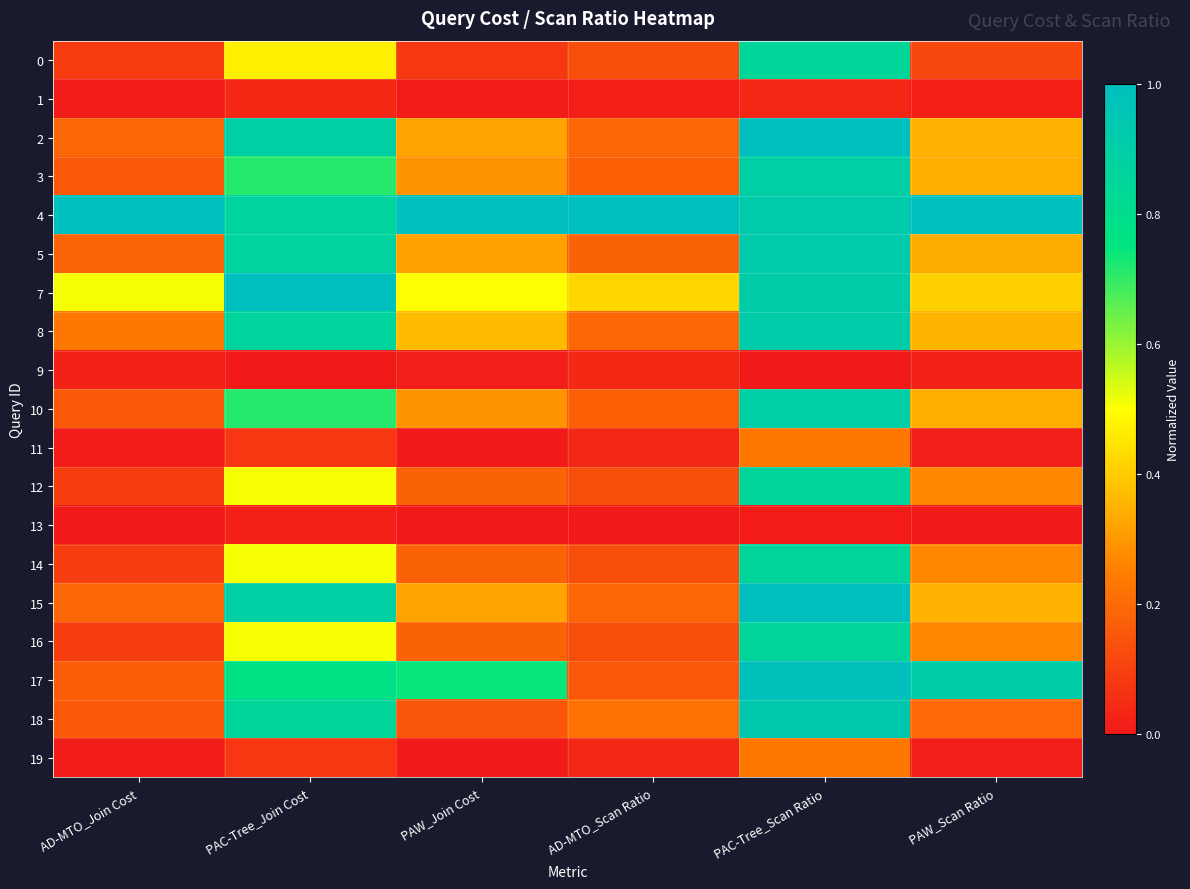

Reading left to right, extract all data points from this chart.

0: AD-MTO_Join Cost=0.1	PAC-Tree_Join Cost=0.5	PAW_Join Cost=0.1	AD-MTO_Scan Ratio=0.1	PAC-Tree_Scan Ratio=0.9	PAW_Scan Ratio=0.1
1: AD-MTO_Join Cost=0.0	PAC-Tree_Join Cost=0.0	PAW_Join Cost=0.0	AD-MTO_Scan Ratio=0.0	PAC-Tree_Scan Ratio=0.0	PAW_Scan Ratio=0.0
2: AD-MTO_Join Cost=0.2	PAC-Tree_Join Cost=0.9	PAW_Join Cost=0.3	AD-MTO_Scan Ratio=0.2	PAC-Tree_Scan Ratio=1.0	PAW_Scan Ratio=0.4
3: AD-MTO_Join Cost=0.2	PAC-Tree_Join Cost=0.7	PAW_Join Cost=0.3	AD-MTO_Scan Ratio=0.2	PAC-Tree_Scan Ratio=0.9	PAW_Scan Ratio=0.3
4: AD-MTO_Join Cost=1.0	PAC-Tree_Join Cost=0.9	PAW_Join Cost=1.0	AD-MTO_Scan Ratio=1.0	PAC-Tree_Scan Ratio=0.9	PAW_Scan Ratio=1.0
5: AD-MTO_Join Cost=0.2	PAC-Tree_Join Cost=0.9	PAW_Join Cost=0.3	AD-MTO_Scan Ratio=0.2	PAC-Tree_Scan Ratio=0.9	PAW_Scan Ratio=0.3
7: AD-MTO_Join Cost=0.5	PAC-Tree_Join Cost=1.0	PAW_Join Cost=0.5	AD-MTO_Scan Ratio=0.4	PAC-Tree_Scan Ratio=0.9	PAW_Scan Ratio=0.4
8: AD-MTO_Join Cost=0.2	PAC-Tree_Join Cost=0.9	PAW_Join Cost=0.4	AD-MTO_Scan Ratio=0.2	PAC-Tree_Scan Ratio=0.9	PAW_Scan Ratio=0.4
9: AD-MTO_Join Cost=0.0	PAC-Tree_Join Cost=0.0	PAW_Join Cost=0.0	AD-MTO_Scan Ratio=0.0	PAC-Tree_Scan Ratio=0.0	PAW_Scan Ratio=0.0
10: AD-MTO_Join Cost=0.2	PAC-Tree_Join Cost=0.7	PAW_Join Cost=0.3	AD-MTO_Scan Ratio=0.2	PAC-Tree_Scan Ratio=0.9	PAW_Scan Ratio=0.3
11: AD-MTO_Join Cost=0.0	PAC-Tree_Join Cost=0.1	PAW_Join Cost=0.0	AD-MTO_Scan Ratio=0.0	PAC-Tree_Scan Ratio=0.2	PAW_Scan Ratio=0.0
12: AD-MTO_Join Cost=0.1	PAC-Tree_Join Cost=0.5	PAW_Join Cost=0.2	AD-MTO_Scan Ratio=0.1	PAC-Tree_Scan Ratio=0.9	PAW_Scan Ratio=0.3
13: AD-MTO_Join Cost=0.0	PAC-Tree_Join Cost=0.0	PAW_Join Cost=0.0	AD-MTO_Scan Ratio=0.0	PAC-Tree_Scan Ratio=0.0	PAW_Scan Ratio=0.0
14: AD-MTO_Join Cost=0.1	PAC-Tree_Join Cost=0.5	PAW_Join Cost=0.2	AD-MTO_Scan Ratio=0.1	PAC-Tree_Scan Ratio=0.9	PAW_Scan Ratio=0.3
15: AD-MTO_Join Cost=0.2	PAC-Tree_Join Cost=0.9	PAW_Join Cost=0.3	AD-MTO_Scan Ratio=0.2	PAC-Tree_Scan Ratio=1.0	PAW_Scan Ratio=0.4
16: AD-MTO_Join Cost=0.1	PAC-Tree_Join Cost=0.5	PAW_Join Cost=0.2	AD-MTO_Scan Ratio=0.1	PAC-Tree_Scan Ratio=0.9	PAW_Scan Ratio=0.3
17: AD-MTO_Join Cost=0.2	PAC-Tree_Join Cost=0.8	PAW_Join Cost=0.7	AD-MTO_Scan Ratio=0.2	PAC-Tree_Scan Ratio=1.0	PAW_Scan Ratio=0.9
18: AD-MTO_Join Cost=0.2	PAC-Tree_Join Cost=0.9	PAW_Join Cost=0.1	AD-MTO_Scan Ratio=0.2	PAC-Tree_Scan Ratio=0.9	PAW_Scan Ratio=0.2
19: AD-MTO_Join Cost=0.0	PAC-Tree_Join Cost=0.1	PAW_Join Cost=0.0	AD-MTO_Scan Ratio=0.0	PAC-Tree_Scan Ratio=0.2	PAW_Scan Ratio=0.0